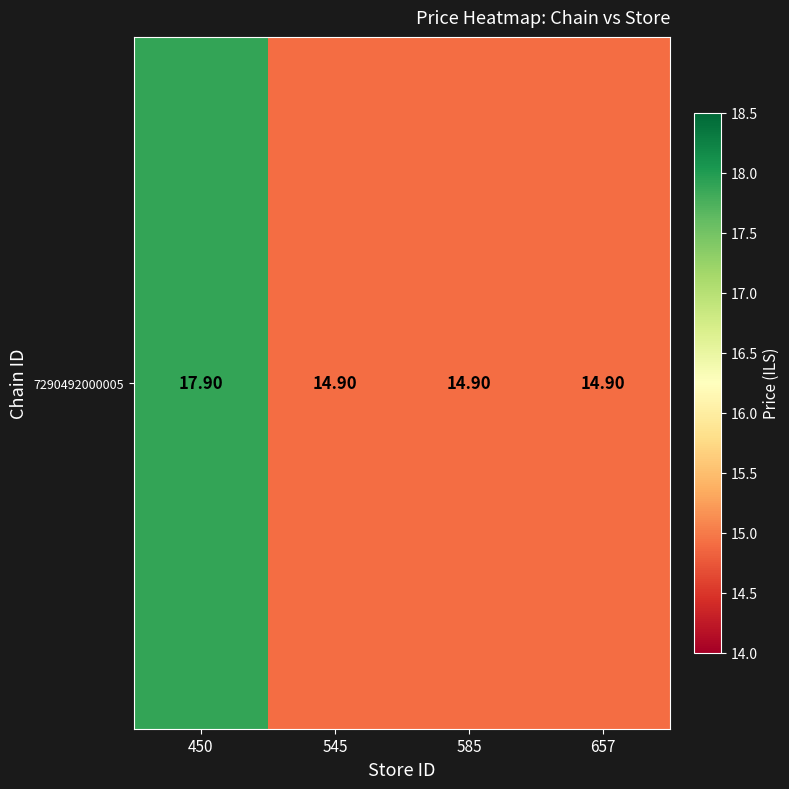

How many values are between 14 and 17?

3